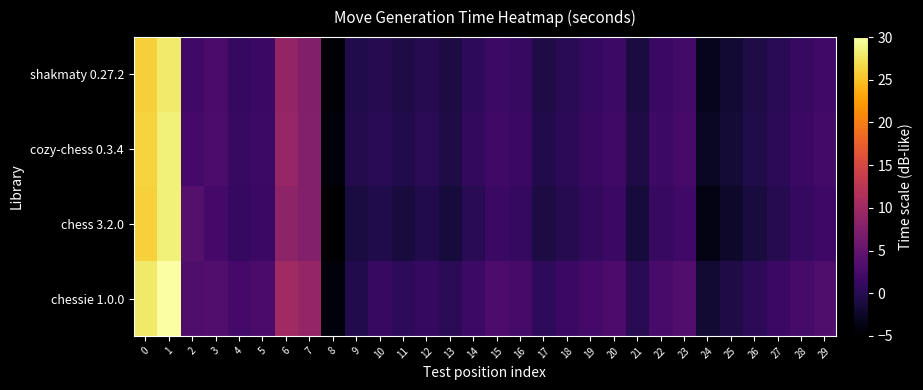

What is the total value across all series at 9?

-2.4